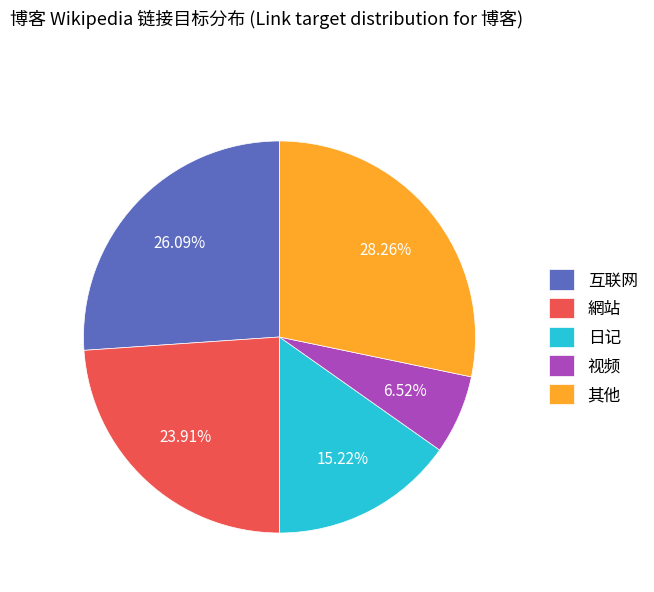

Which category has the biggest portion of the pie?

其他